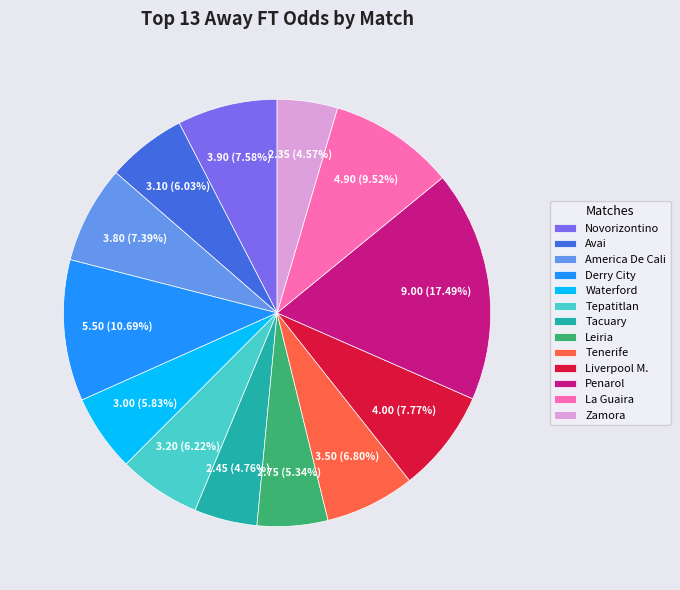

Does Tenerife account for over 50% of the chart?

No